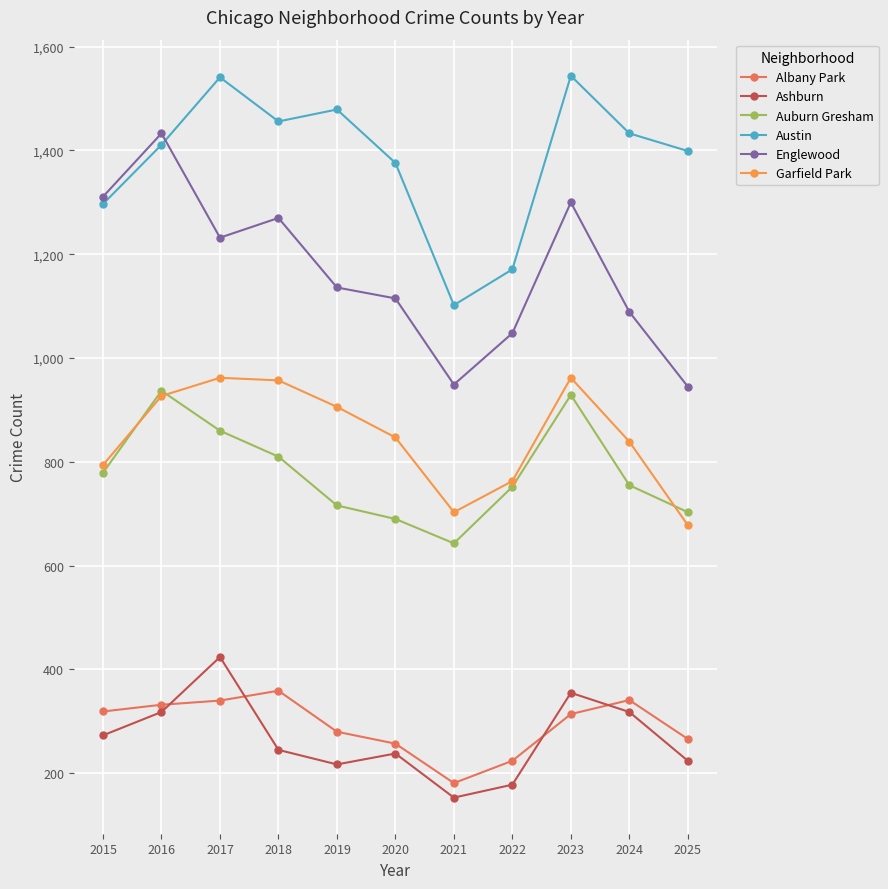

The Garfield Park series shows 1404 at 2024. True or false?

False